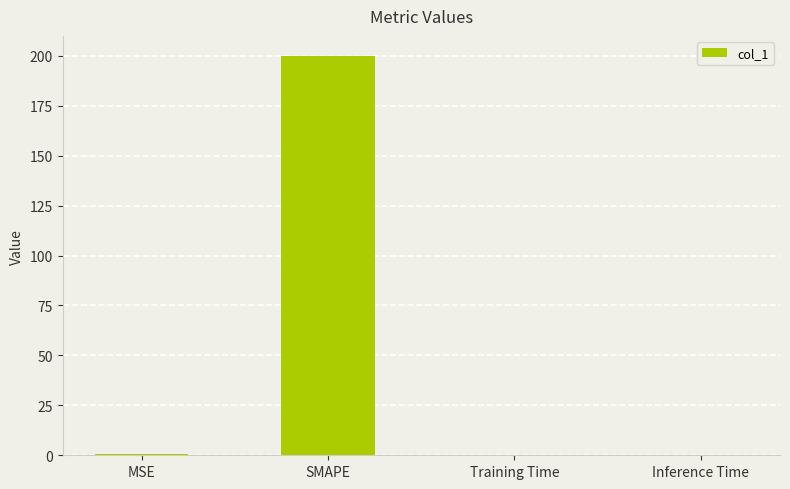

Is it true that the value at SMAPE is 200.0?

True